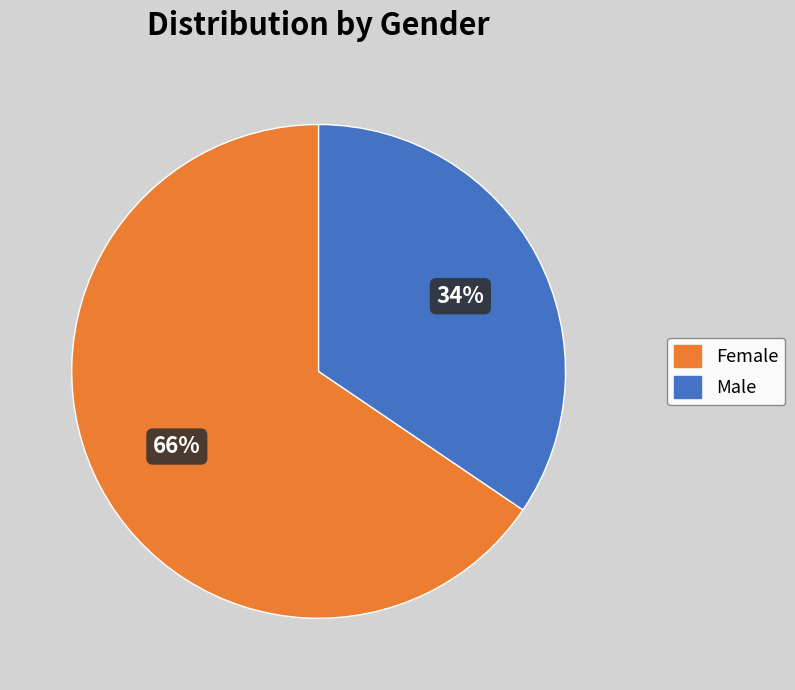

Combined, do Male and Female account for over 50%?

Yes